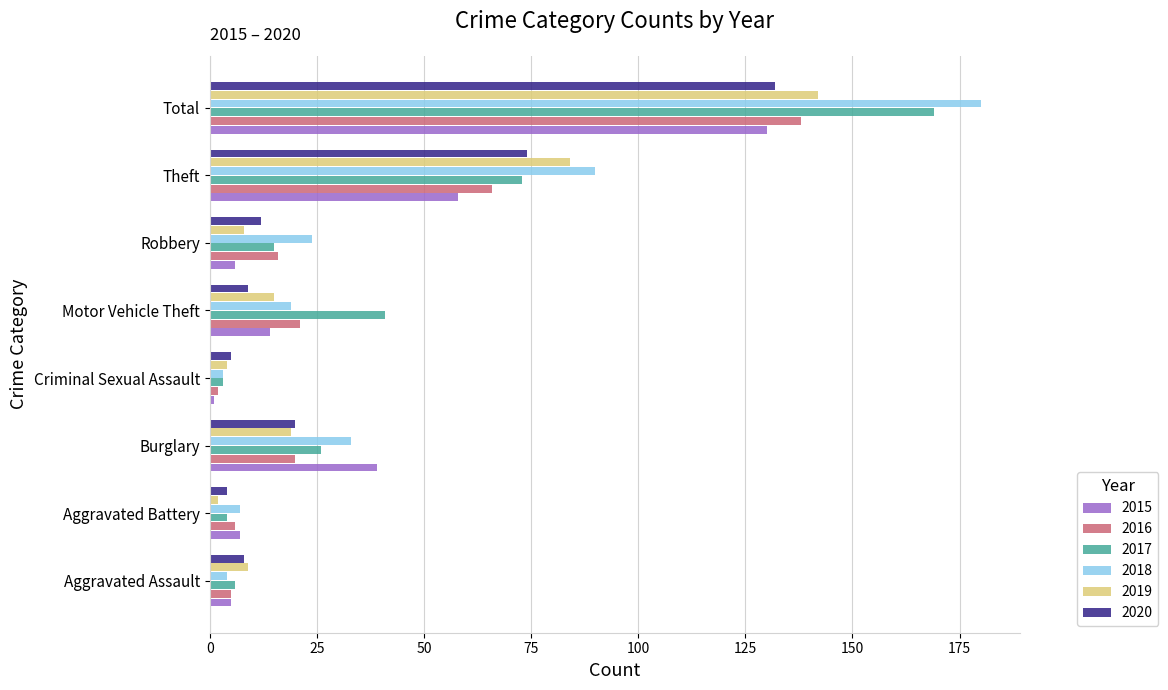

What is the difference between the maximum and minimum values in the 2019 series?

140